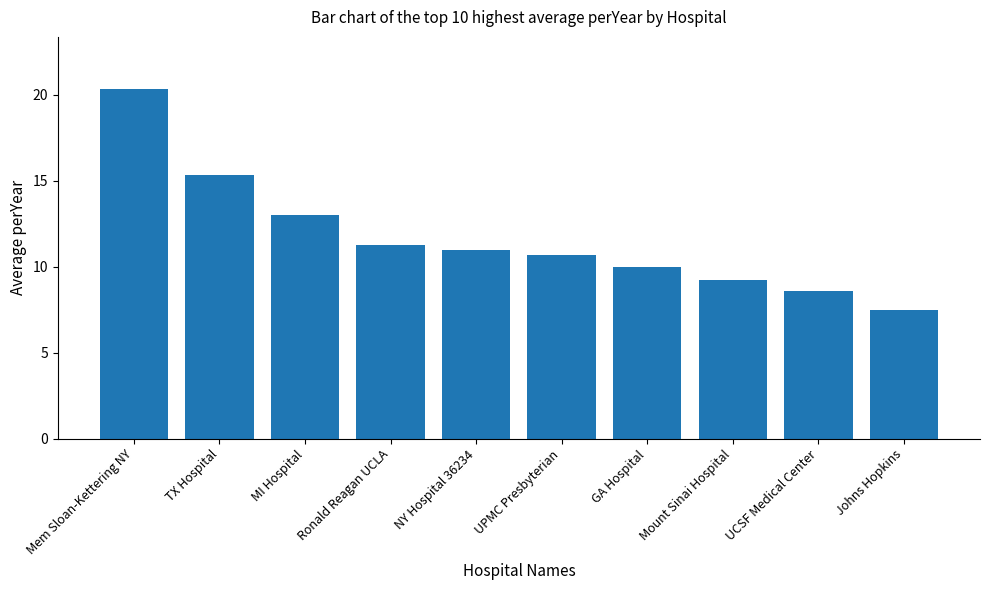

At which category does the chart reach its peak across all series?

Mem Sloan-Kettering NY